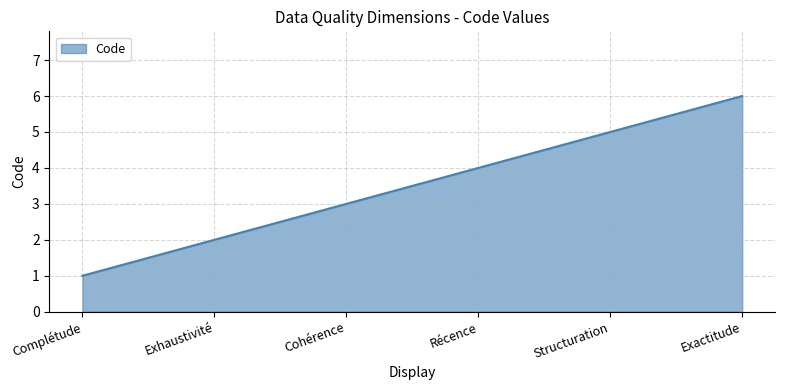

Reading left to right, extract all data points from this chart.

Complétude=1	Exhaustivité=2	Cohérence=3	Récence=4	Structuration=5	Exactitude=6